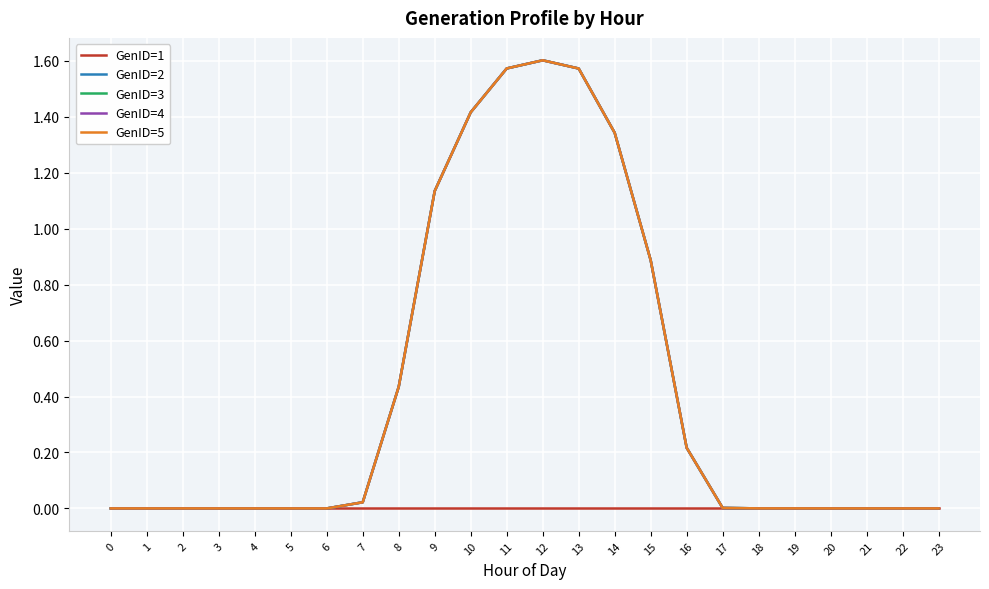

How many lines are shown in the chart?

5